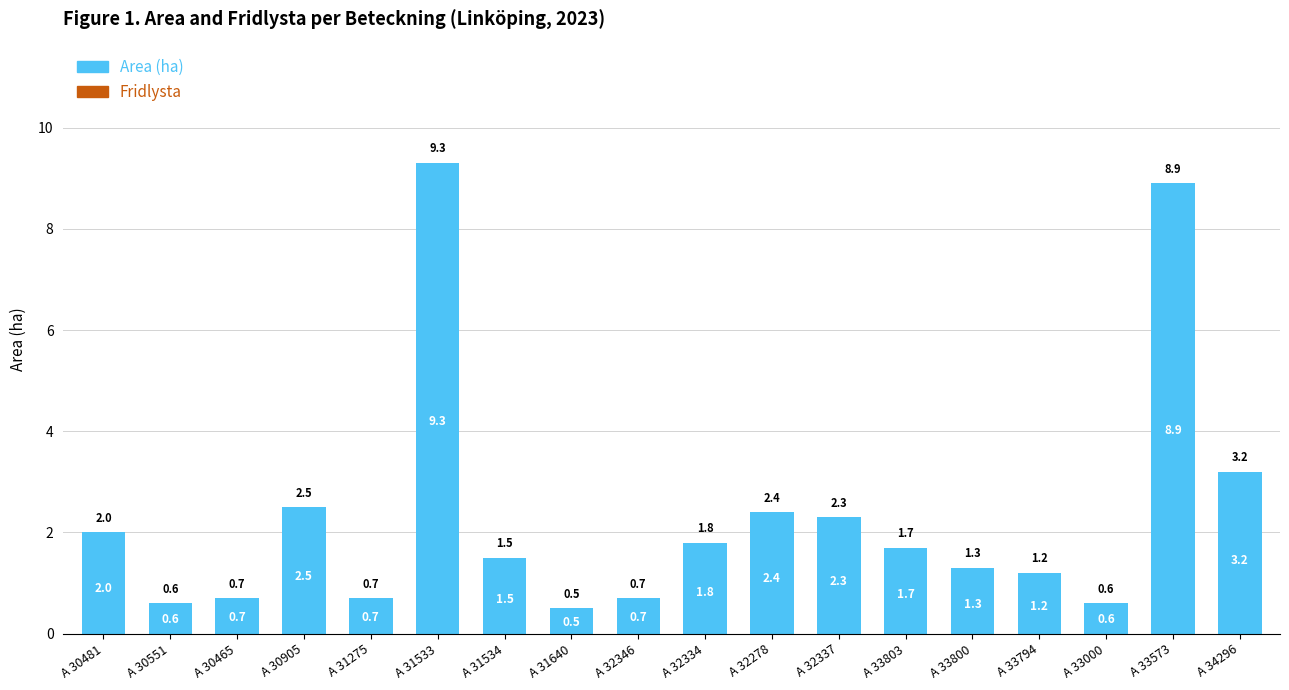

What is the label of the 9th bar from the right?

A 32334